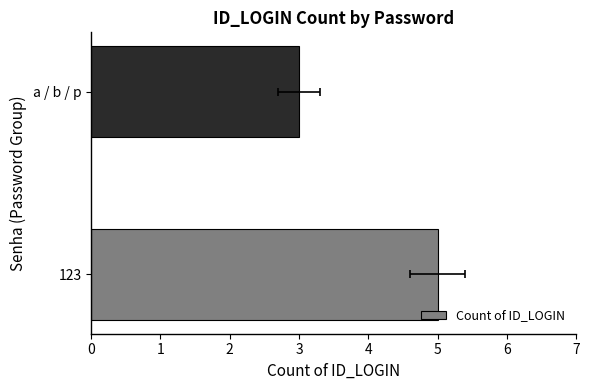

What is the sum of all values?

8